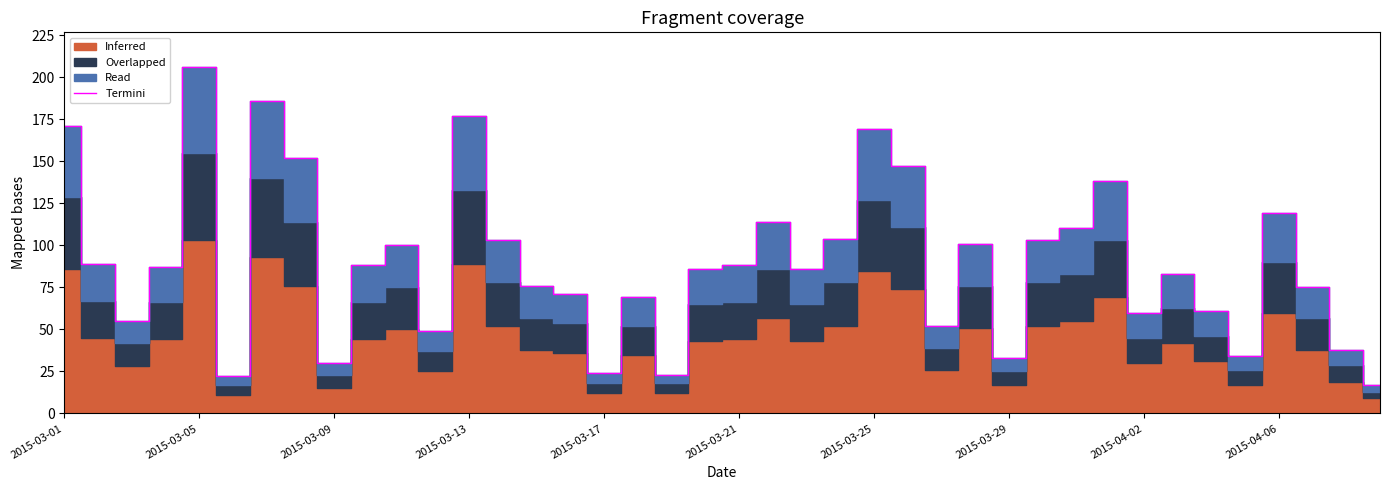

The Termini series shows 88 at 2015-03-21. True or false?

True